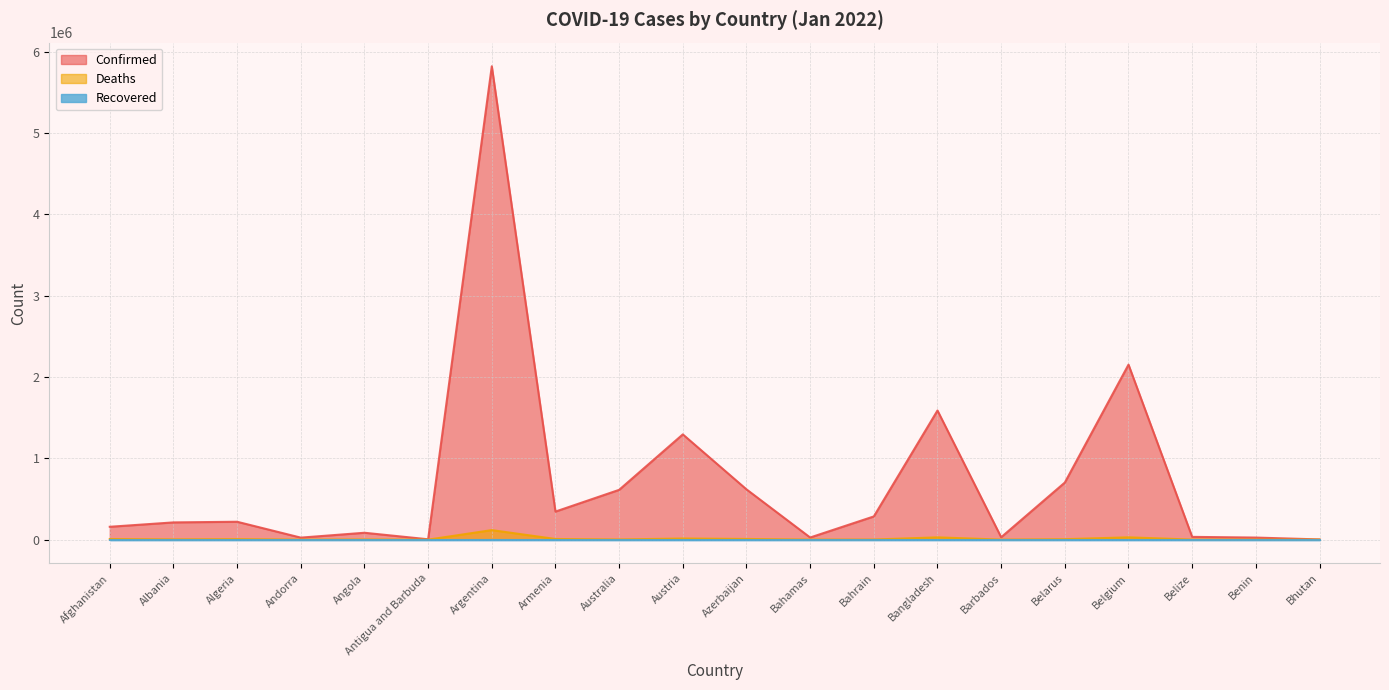

At which label does Deaths first exceed 3224?

Afghanistan